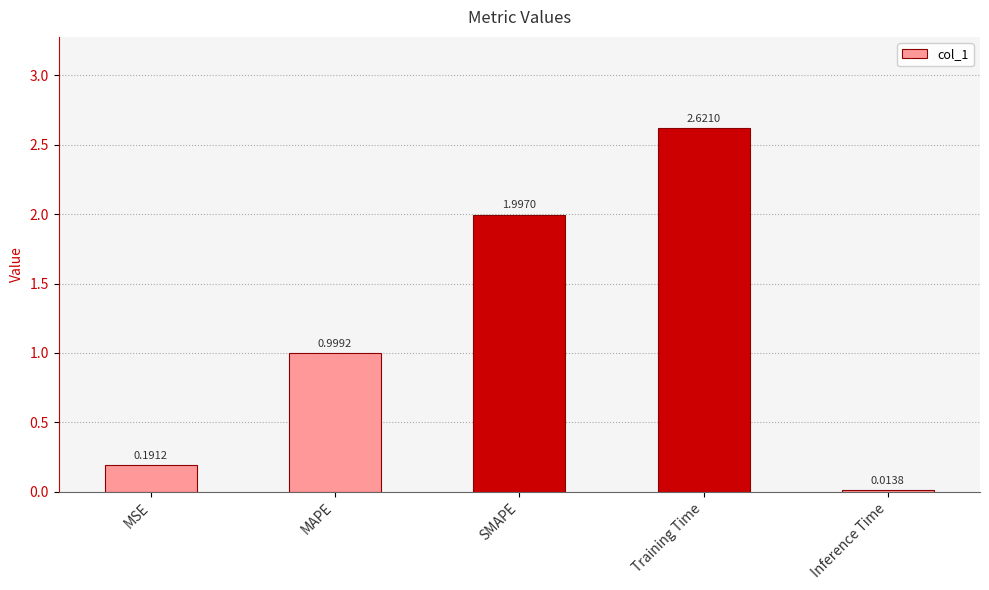

At which category does the chart reach its peak across all series?

Training Time